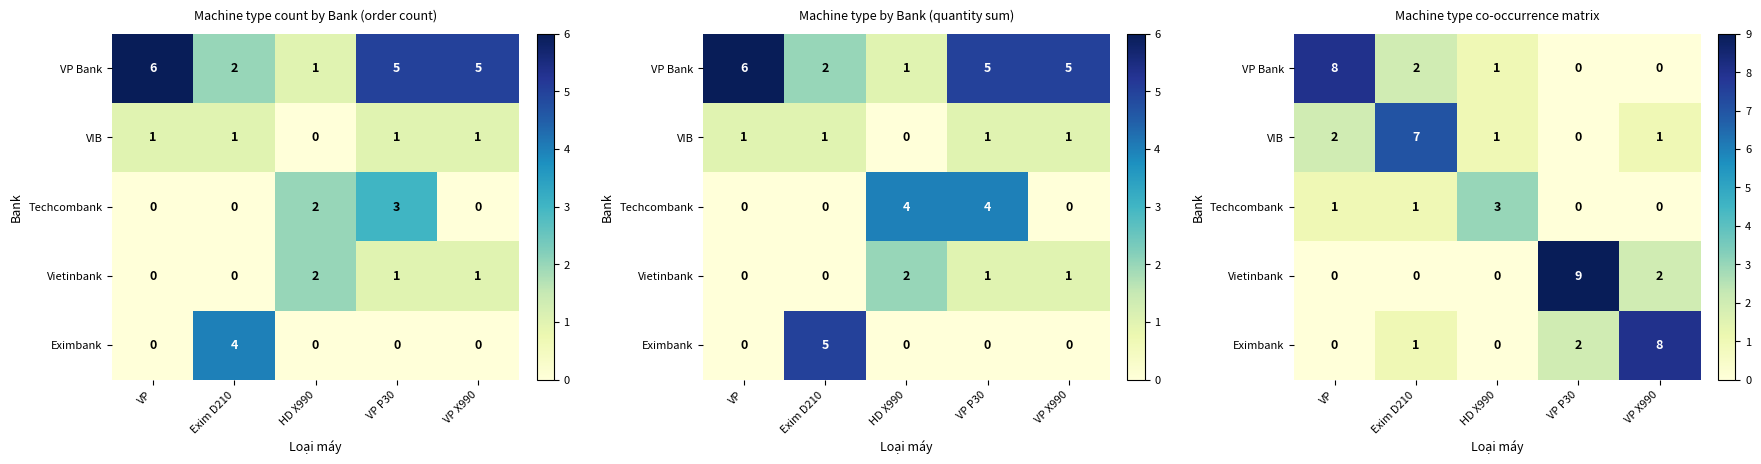

Between VP and VP P30, which is larger?

VP